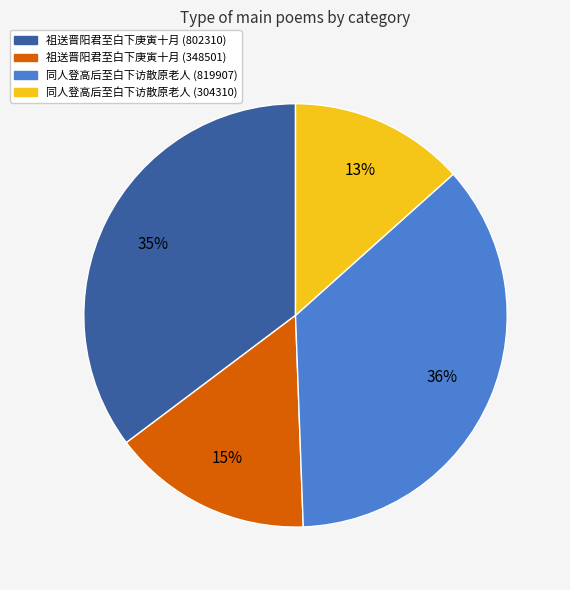

What percentage is the 祖送晋阳君至白下庚寅十月 (802310) slice, to the nearest percent?

35%